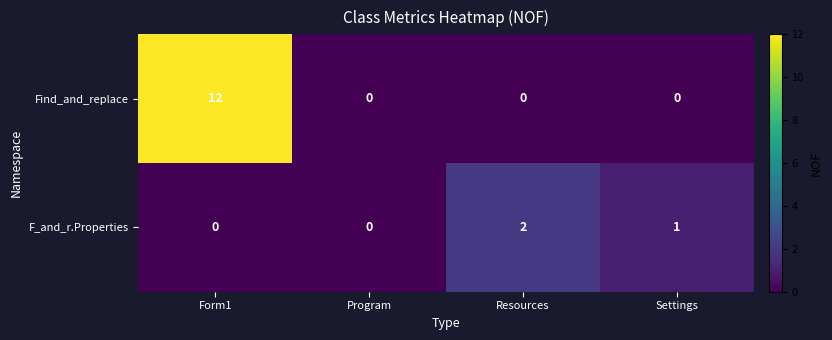

How many Find_and_replace values are between 0 and 12?

4